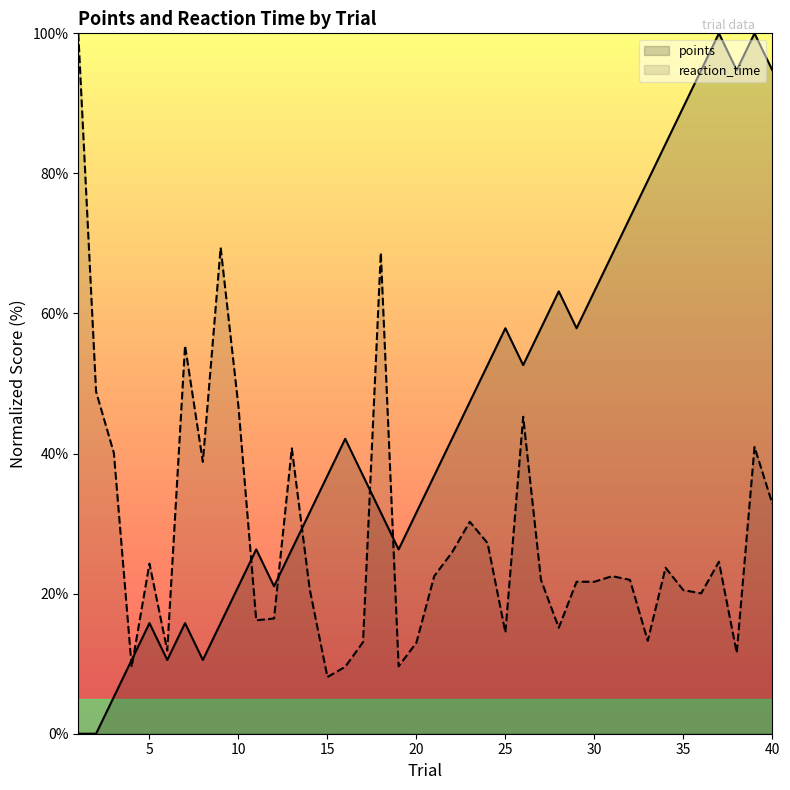

How many times do points and reaction_time cross each other?

7